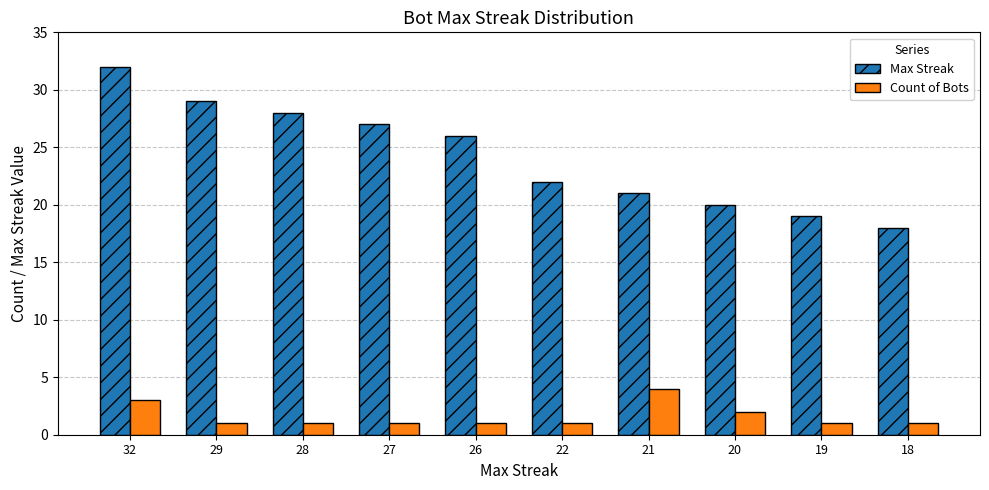

What is the spread (max minus min) of values at 26?

25